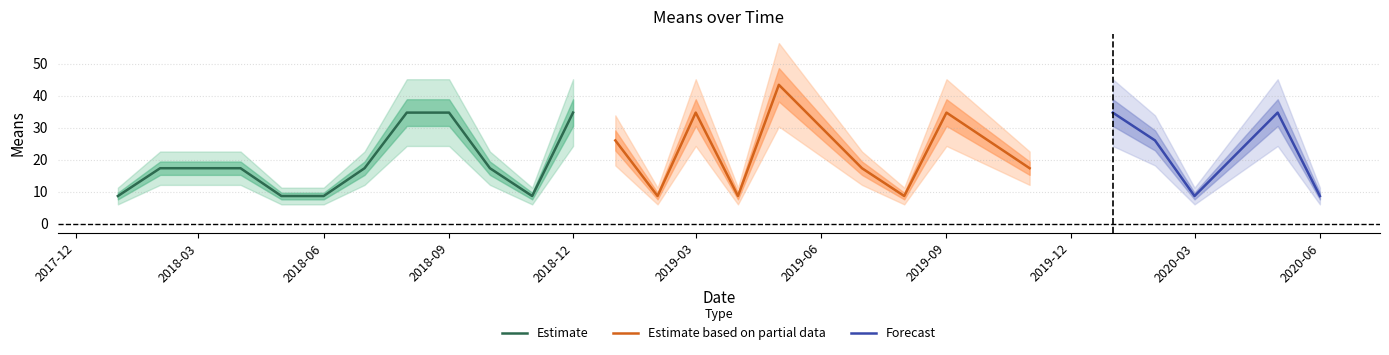

What is the label of the 16th point from the left?

2019-04-01